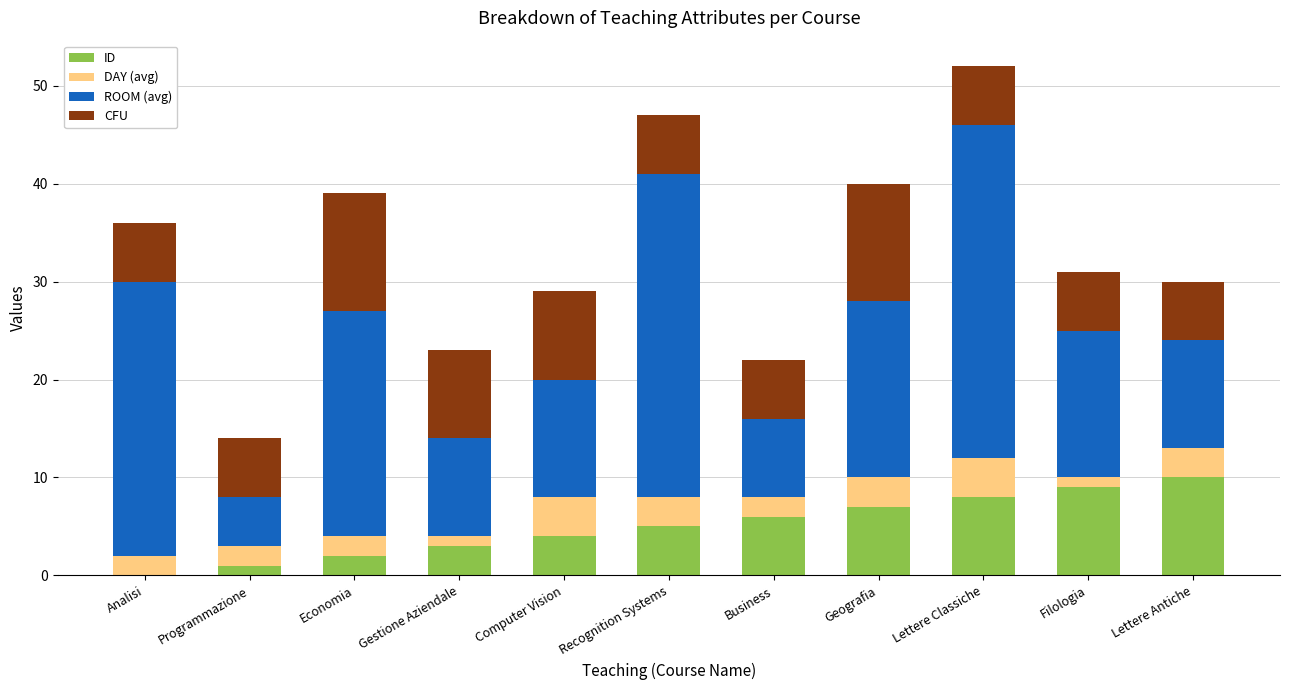

What are all the series names shown in the legend?

ID, DAY (avg), ROOM (avg), CFU